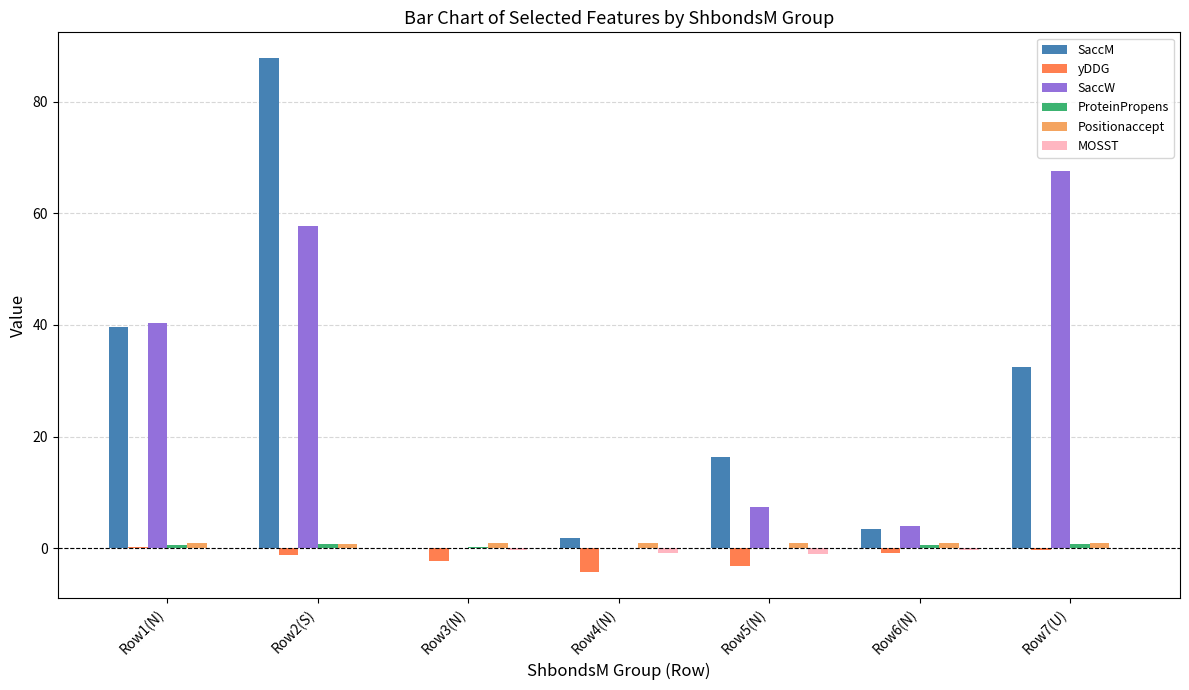

Does the chart contain stacked bars?

No